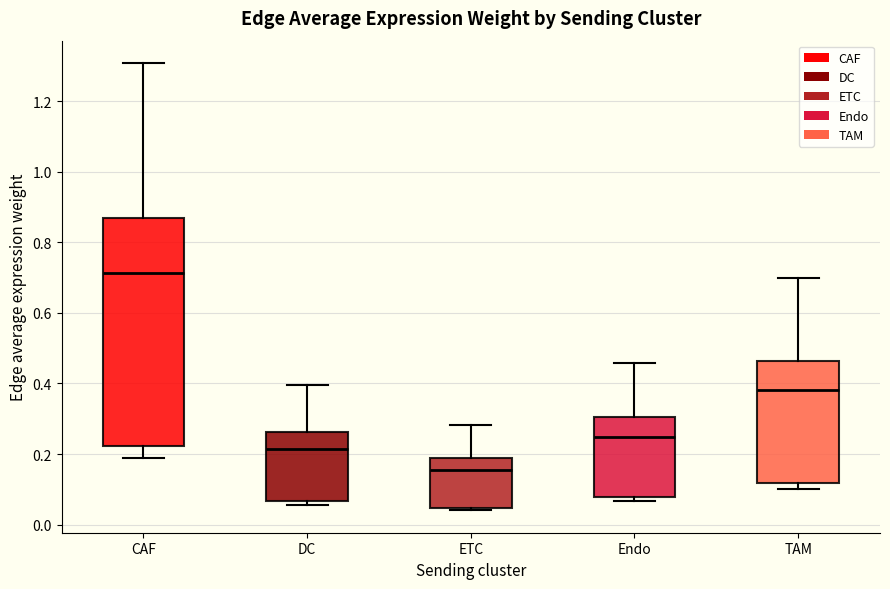

Which box is the tallest, from its lower edge to its upper edge?

CAF